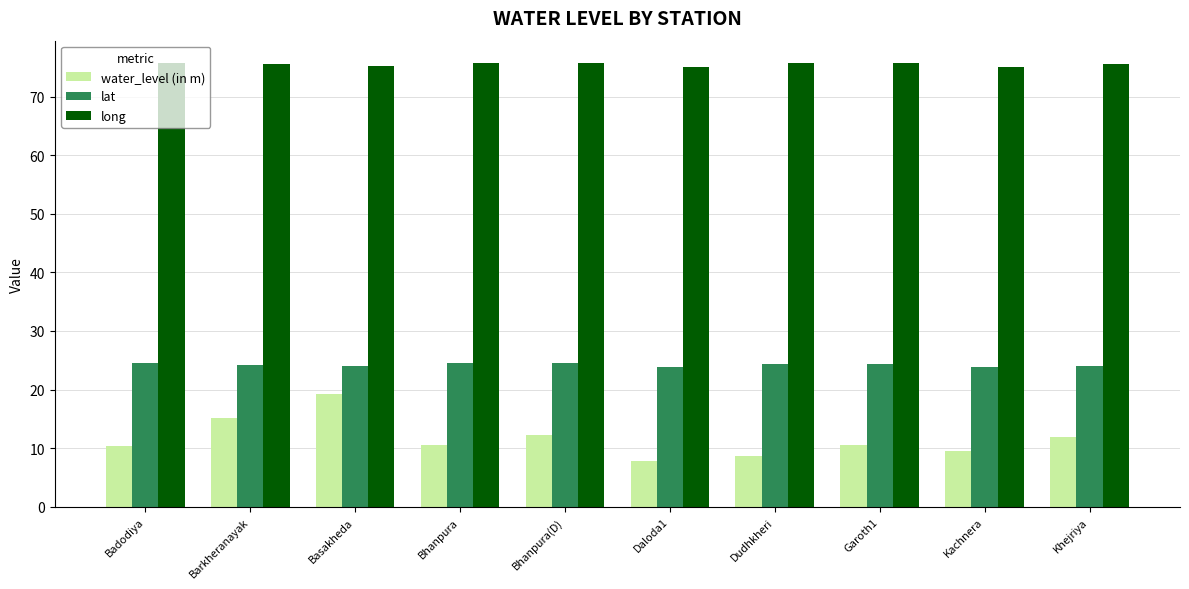

Between Bhanpura(D) and Daloda1, which series saw the biggest shift?

water_level (in m)